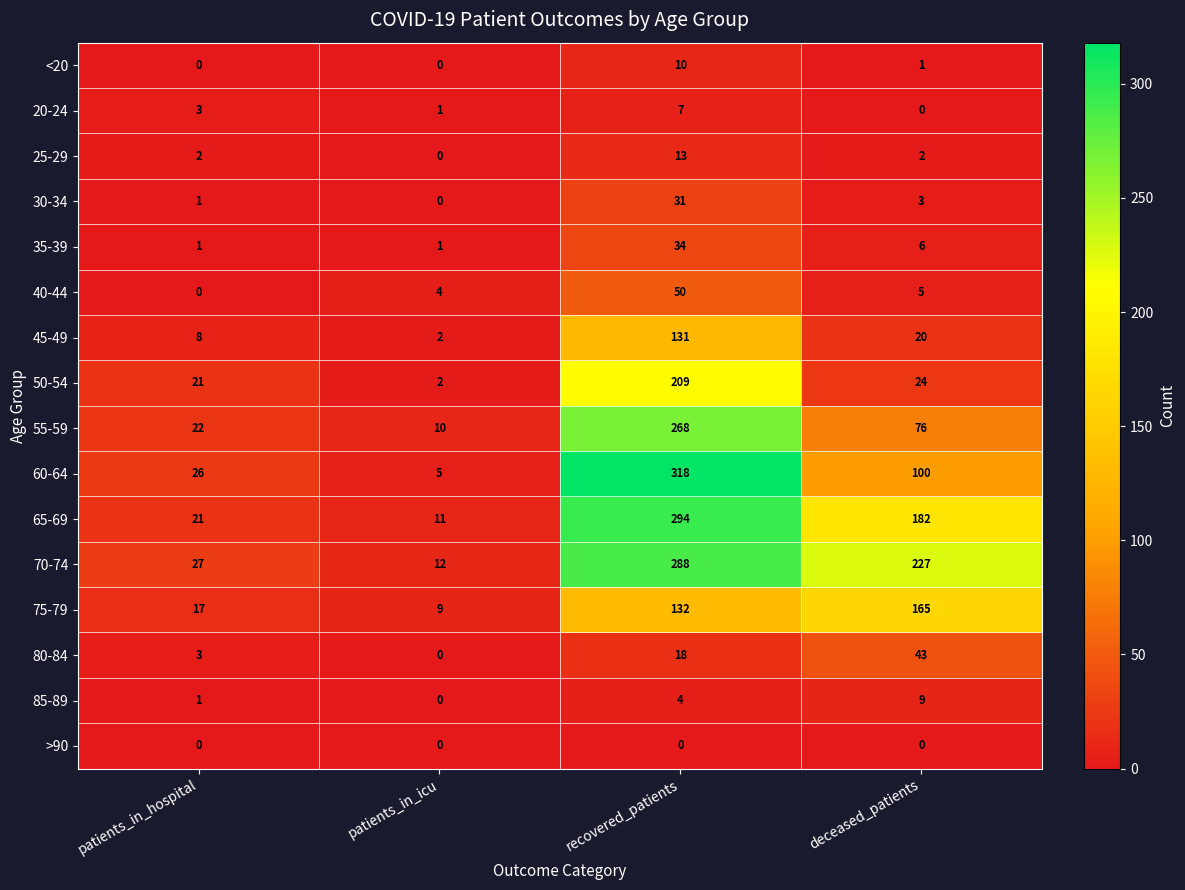

What is the difference between the 70-74 values at patients_in_icu and patients_in_hospital?

15